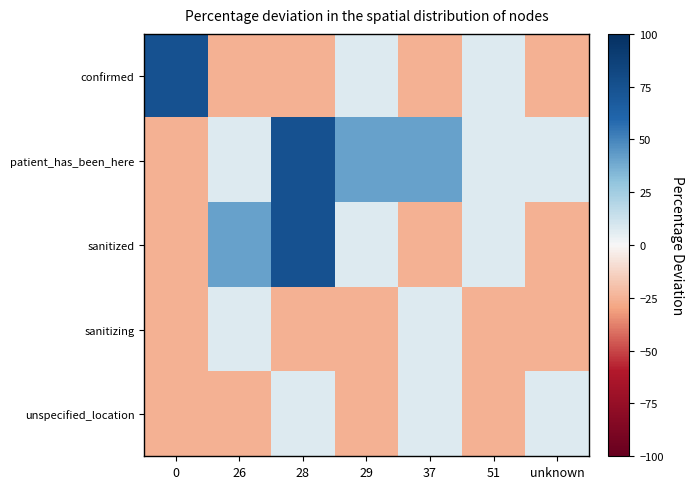

At which category is the sum across all series the highest?

28